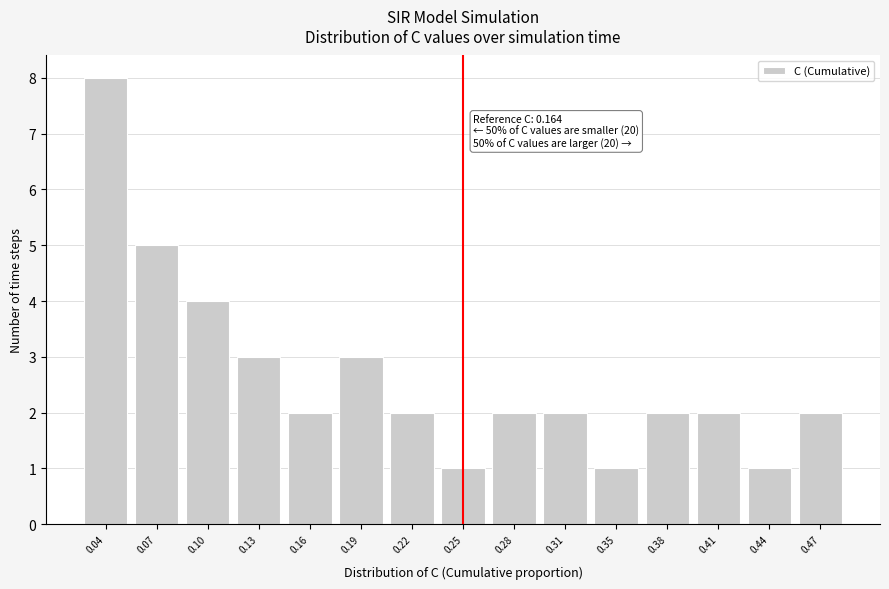

Reading left to right, transcribe all the data shown in this chart.

0.04=8	0.07=5	0.10=4	0.13=3	0.16=2	0.19=3	0.22=2	0.25=1	0.28=2	0.31=2	0.35=1	0.38=2	0.41=2	0.44=1	0.47=2